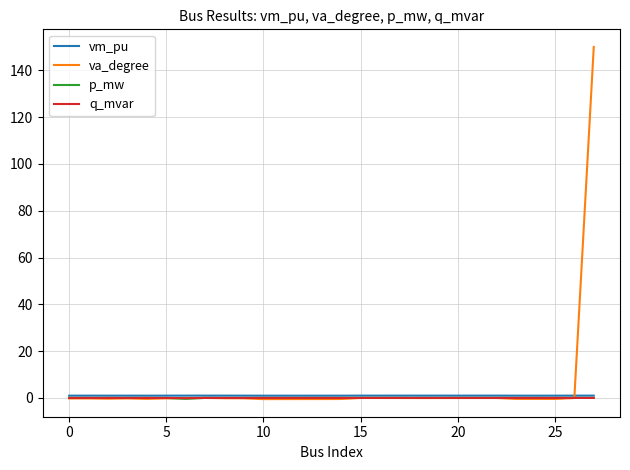

True or false: q_mvar and vm_pu intersect in this chart.

False